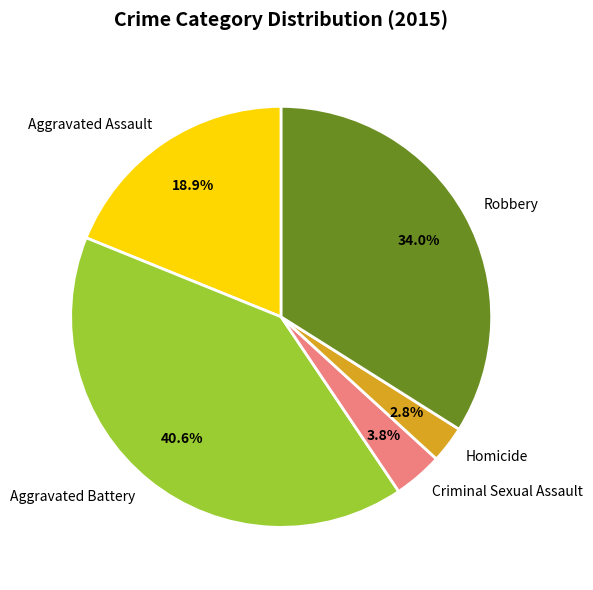

What percentage do Homicide and Criminal Sexual Assault together represent?

6.6%